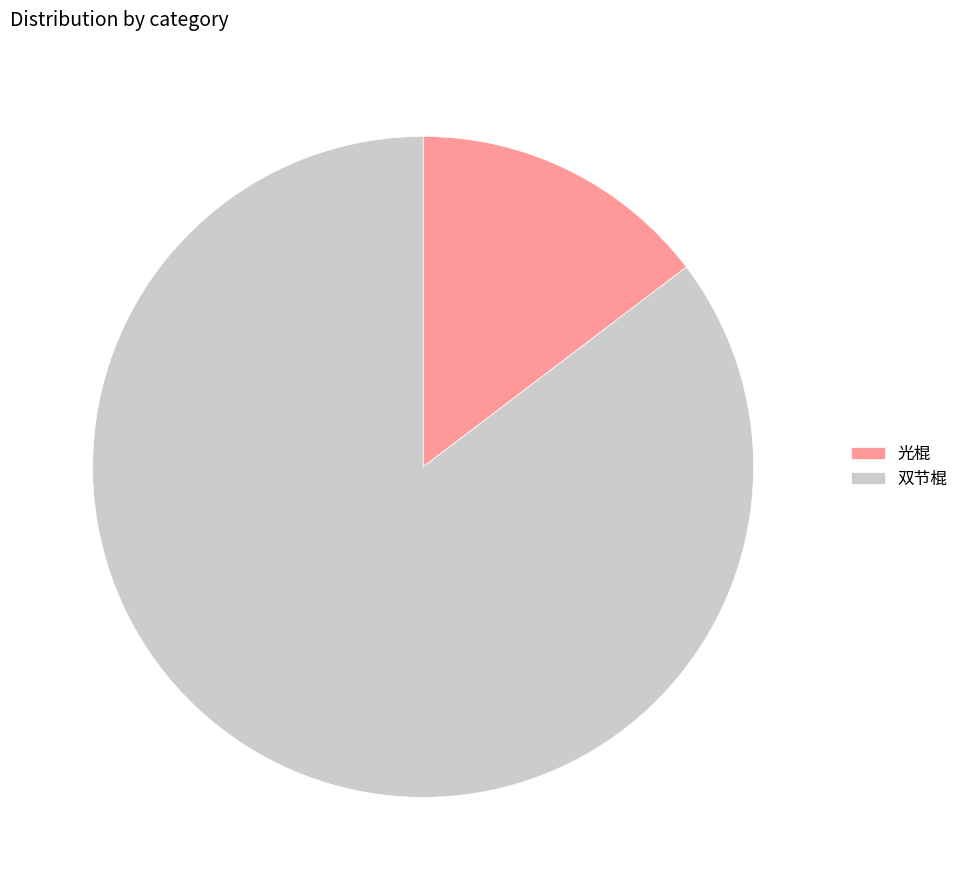

What is the smallest slice in the pie chart?

光棍